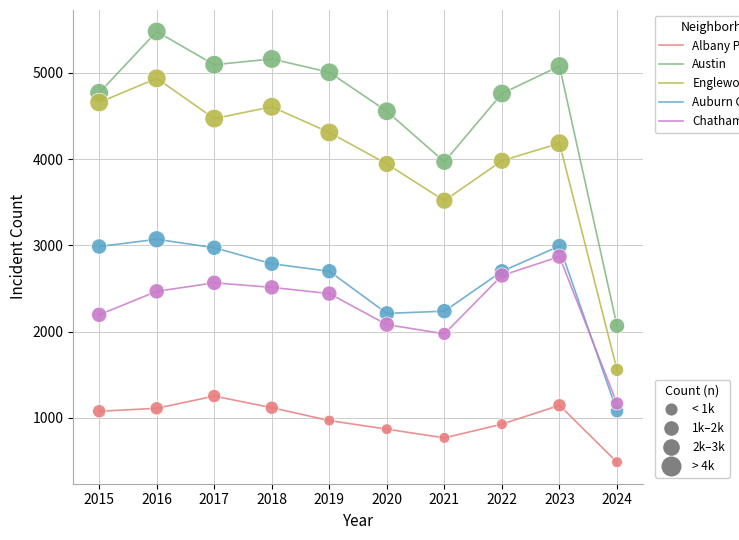

What is the total value across all series at 2020?

13661